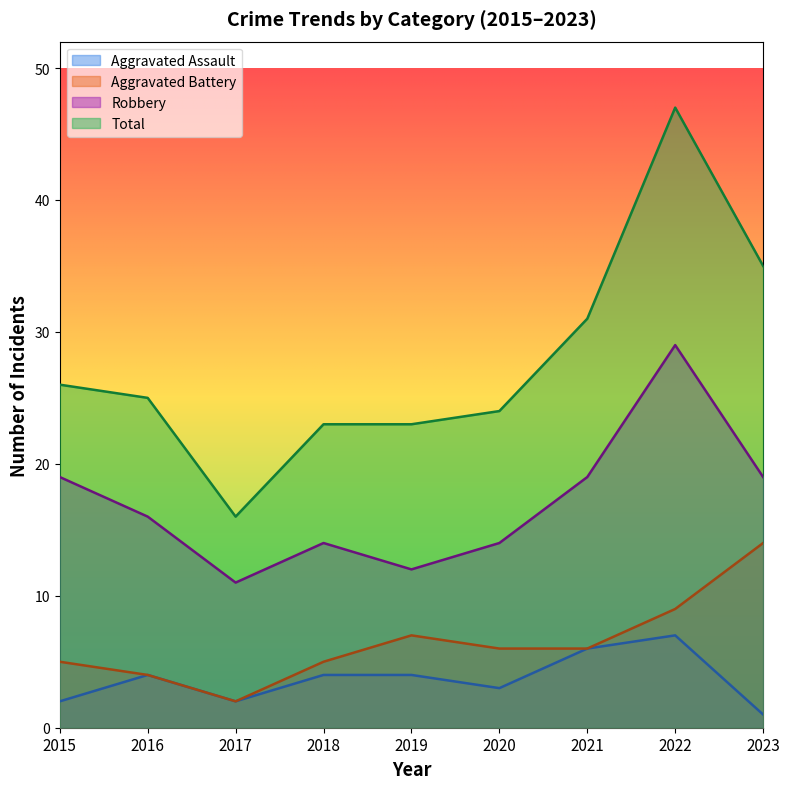

At which label is Total closest to 31?

2021